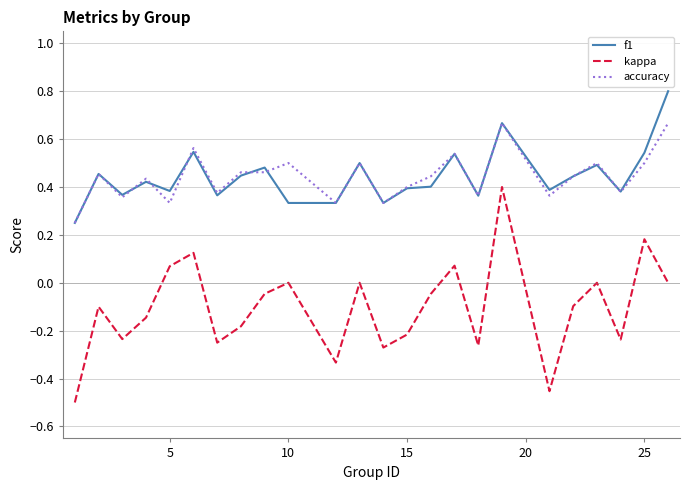

Which series has the widest spread of values?

kappa